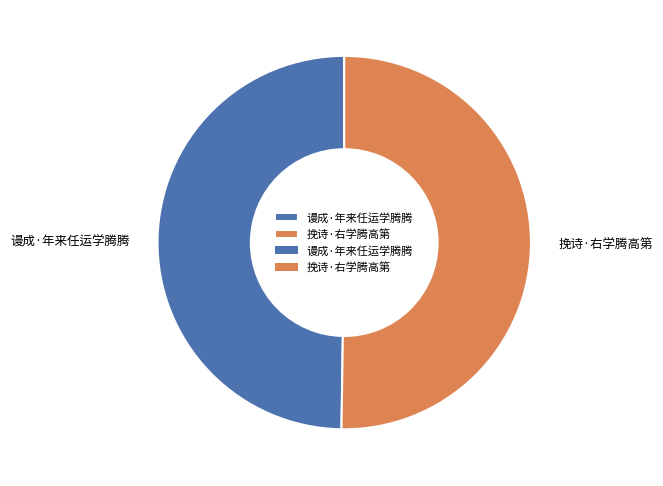

Is it true that 谩成·年来任运学腾腾 is 50% of the pie?

True